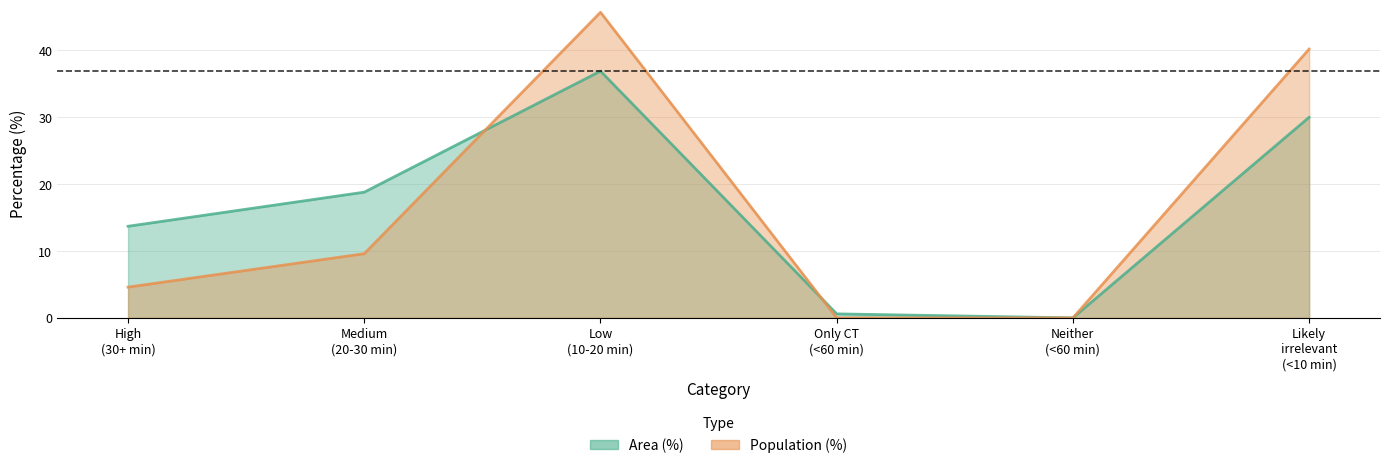

Between Low (10-20 min) and Medium (20-30 min), which is larger?

Low (10-20 min)